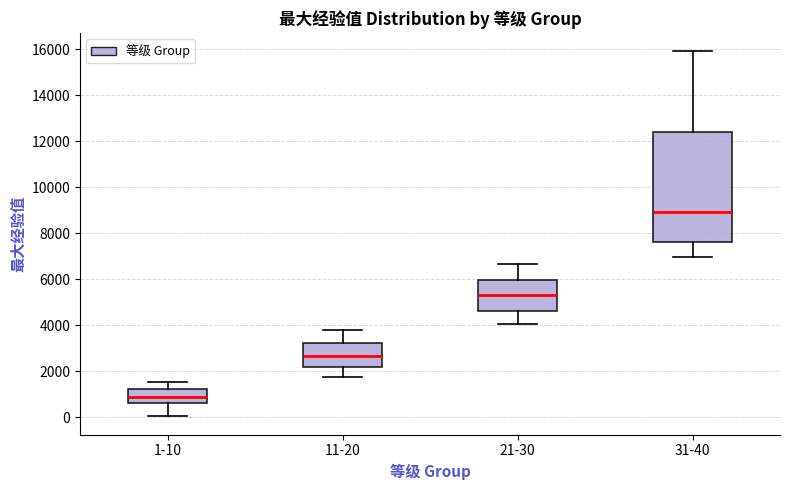

Which box's median line is the lowest?

1-10